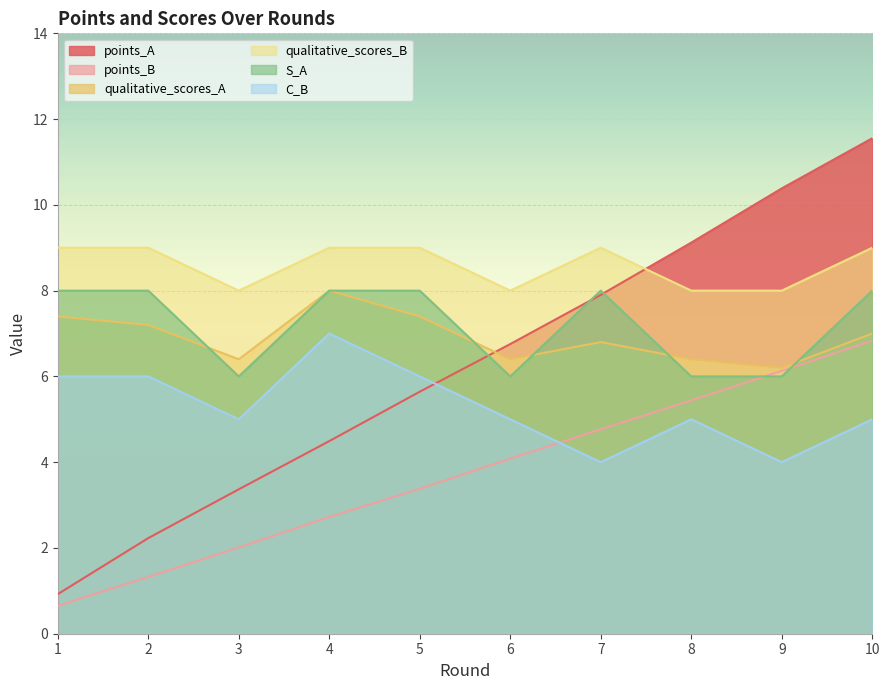

True or false: S_A and C_B intersect in this chart.

False